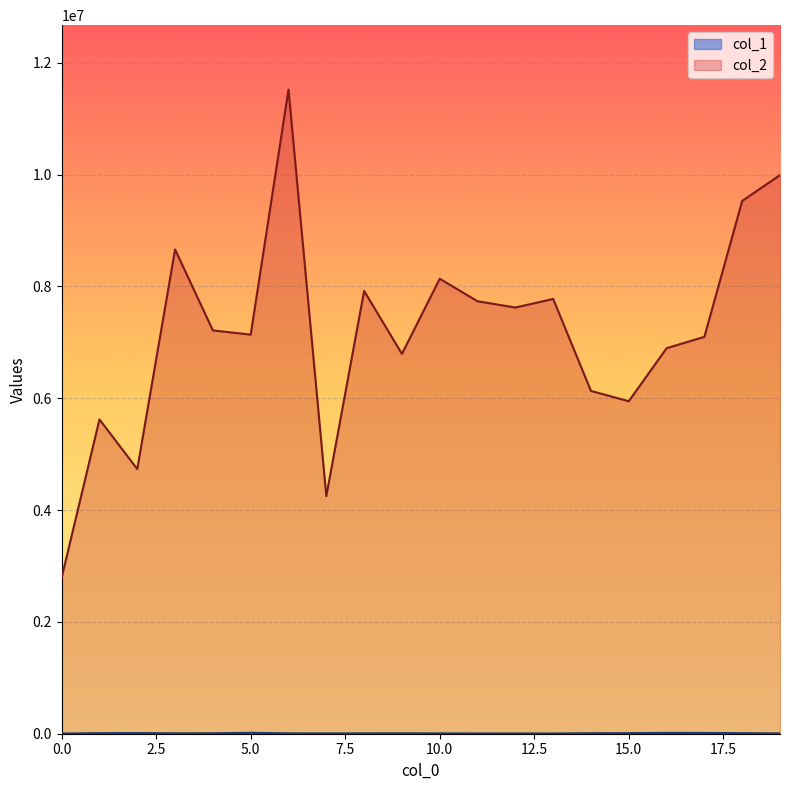

True or false: col_2 and col_1 cross at least once.

False